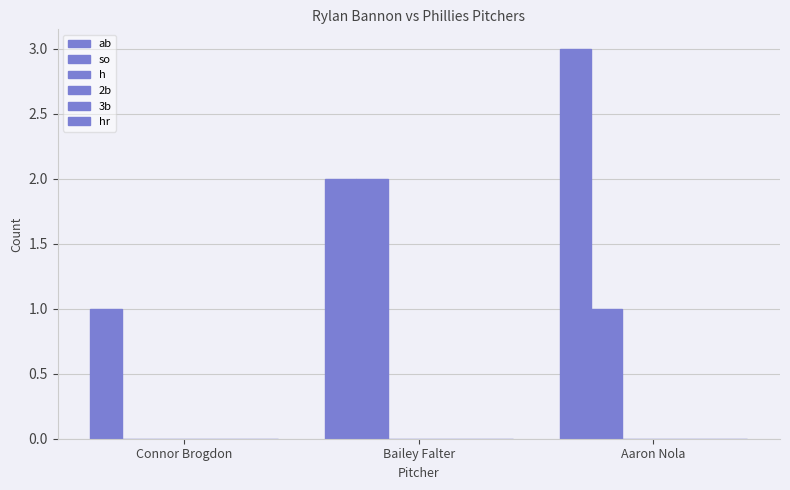

Reading left to right, extract all data points from this chart.

ab: 1	2	3
so: 0	2	1
h: 0	0	0
2b: 0	0	0
3b: 0	0	0
hr: 0	0	0